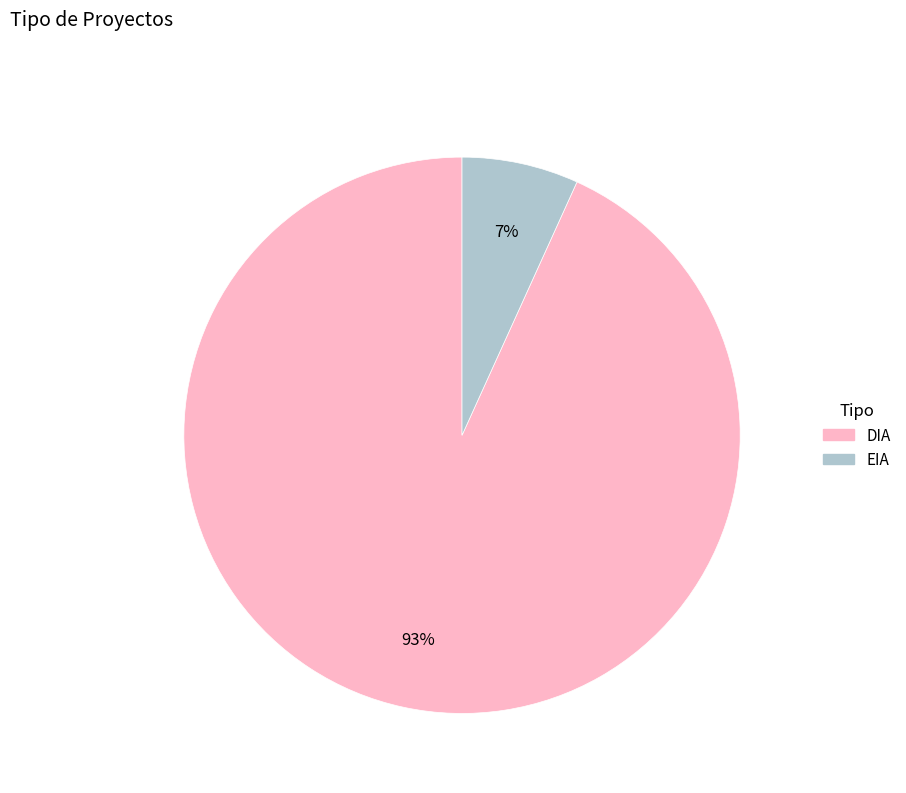

Between DIA and EIA, which is larger?

DIA